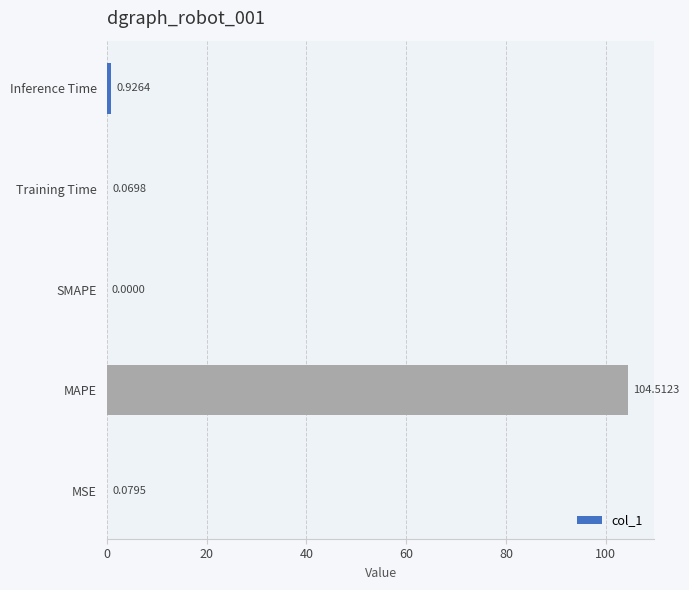

Where is the data nearest to the value 52?

Inference Time